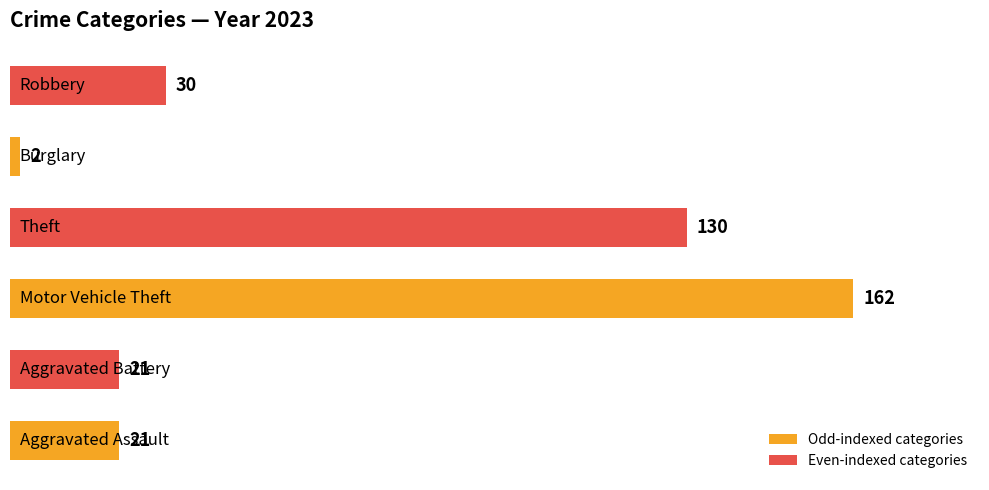

What is the sum of all values?

366